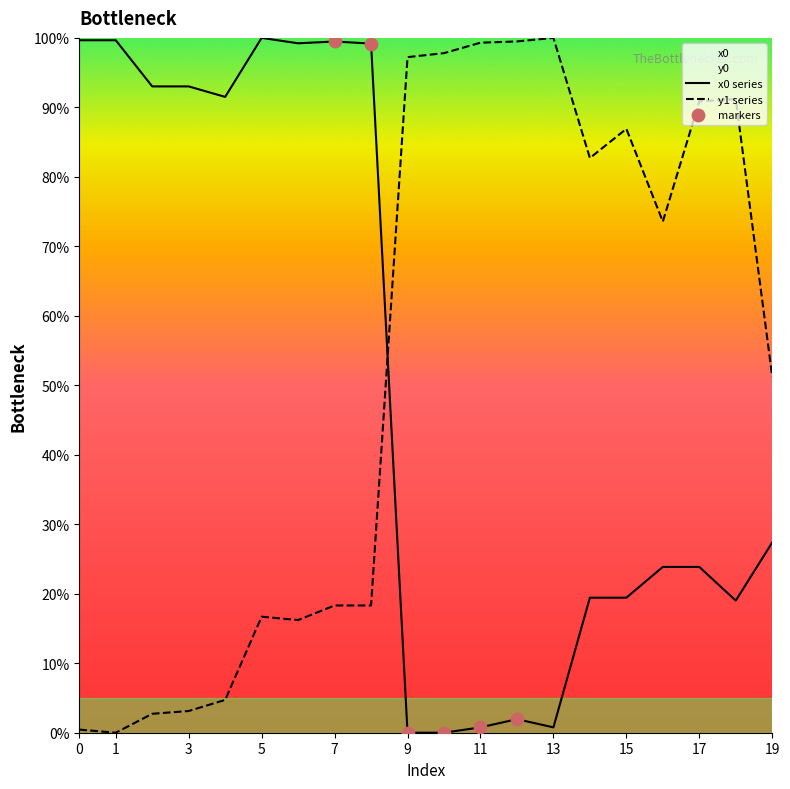

The value of y1 series at 19 is 51.3. True or false?

True